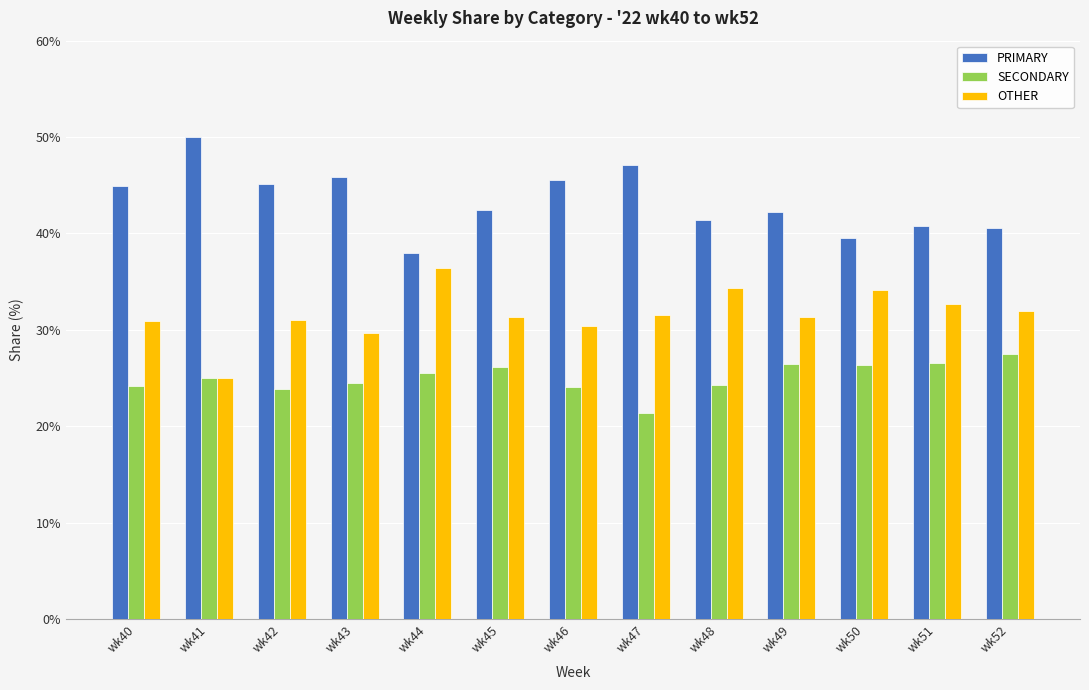

What is the total value across all series at wk46?

100.0